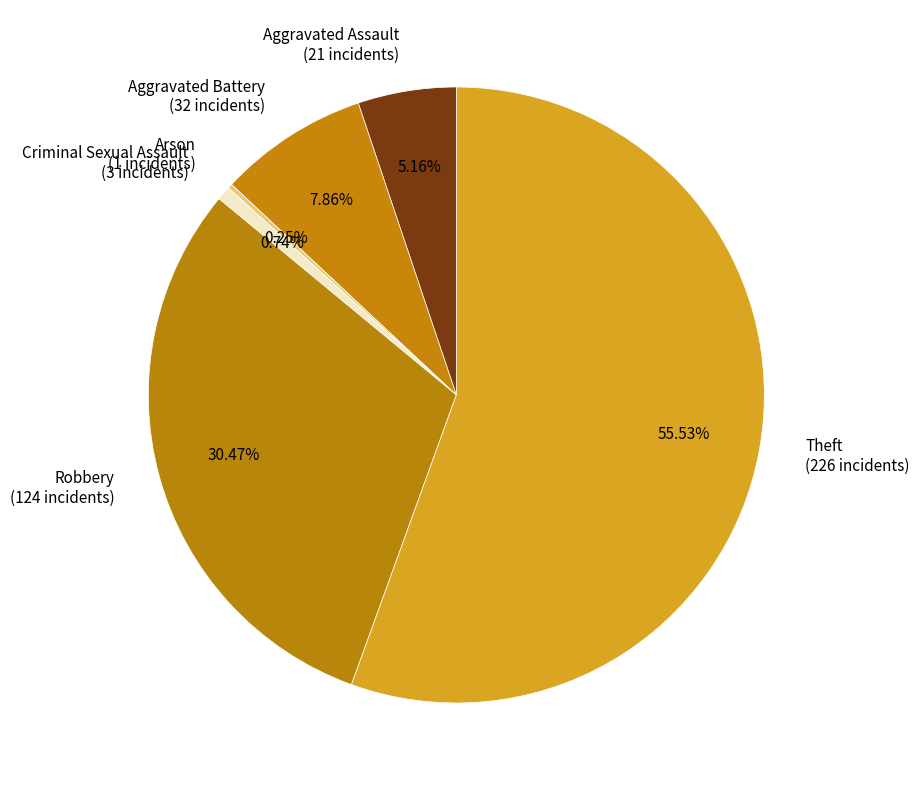

The Theft slice represents 56% of the pie. True or false?

True